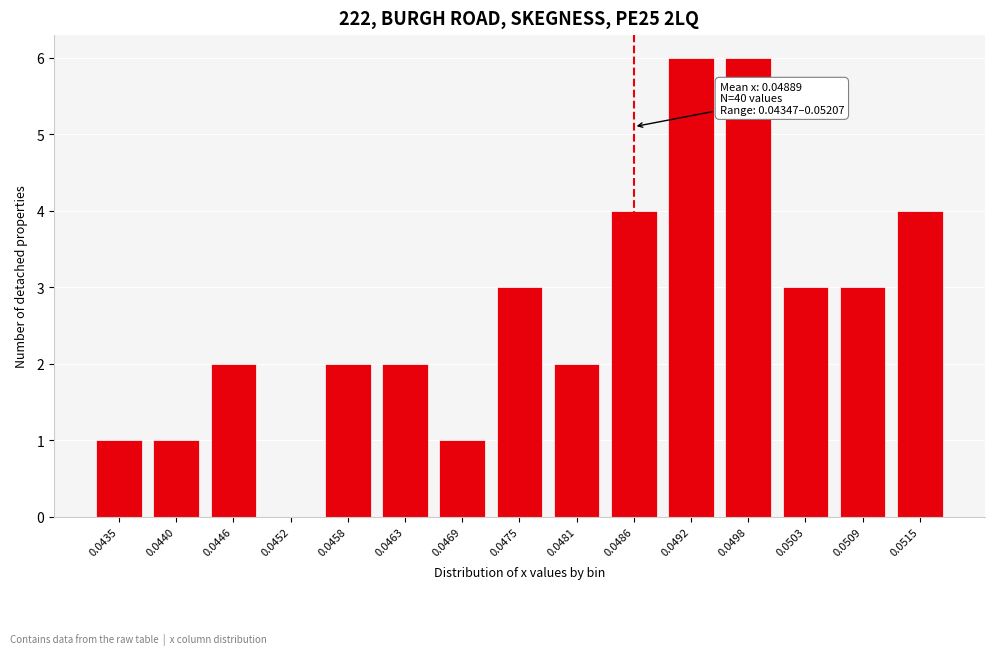

Reading left to right, what are all the values shown in this chart?

0.0435=1	0.0440=1	0.0446=2	0.0452=0	0.0458=2	0.0463=2	0.0469=1	0.0475=3	0.0481=2	0.0486=4	0.0492=6	0.0498=6	0.0503=3	0.0509=3	0.0515=4